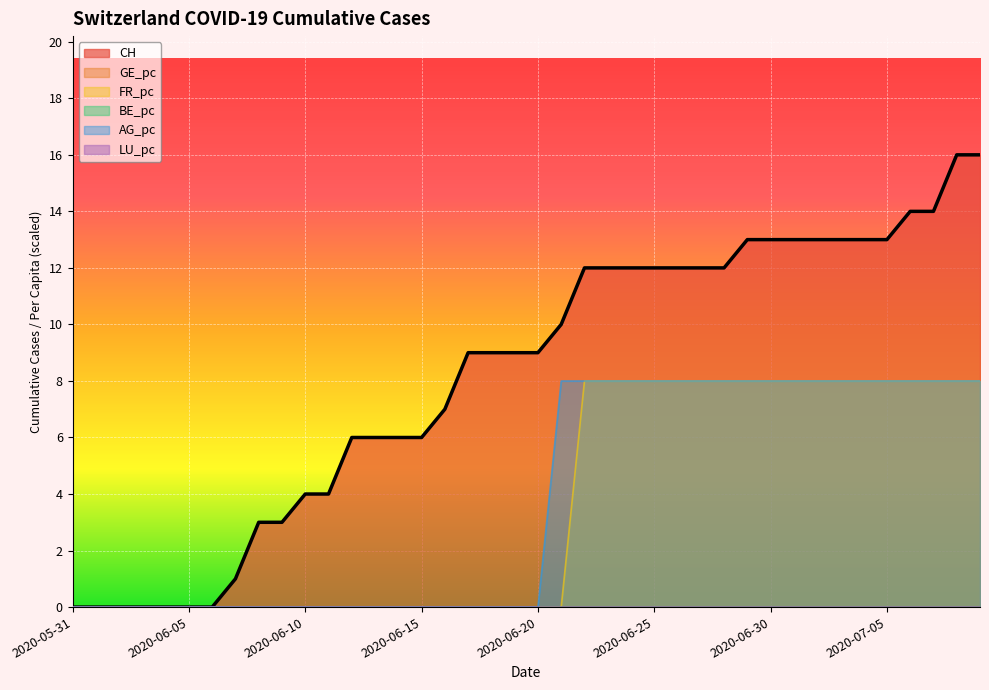

What value does the FR_pc series have at 2020-07-07?

8.0